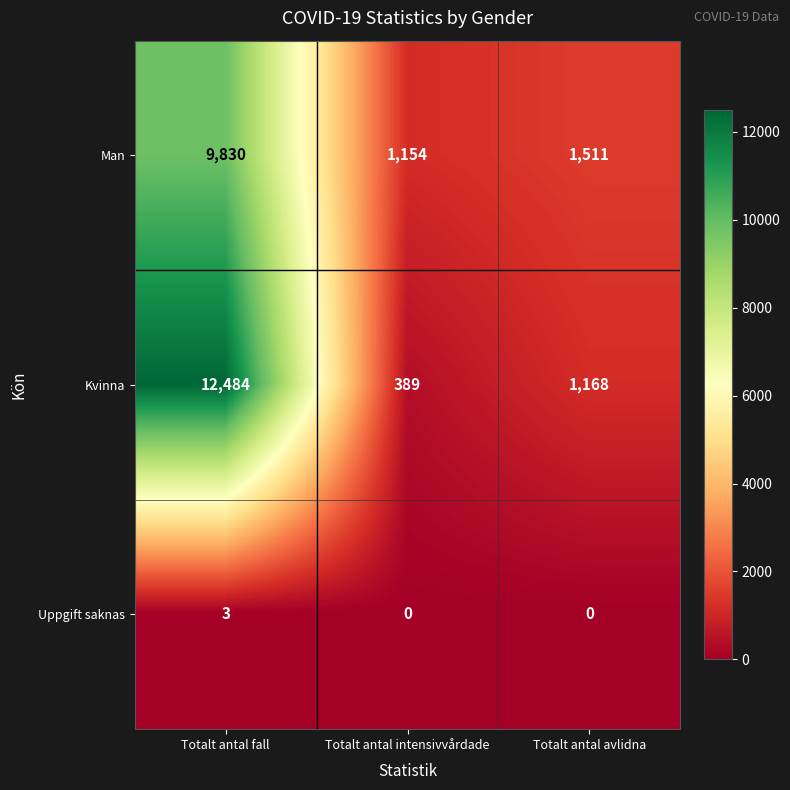

Where is Kvinna nearest to the value 6436?

Totalt antal avlidna